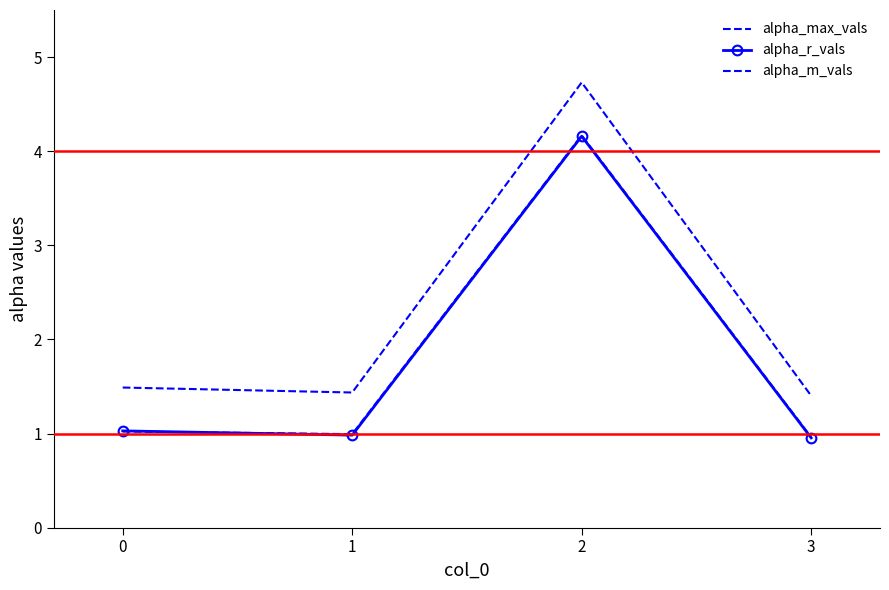

How many data points in alpha_r_vals are above 1?

2